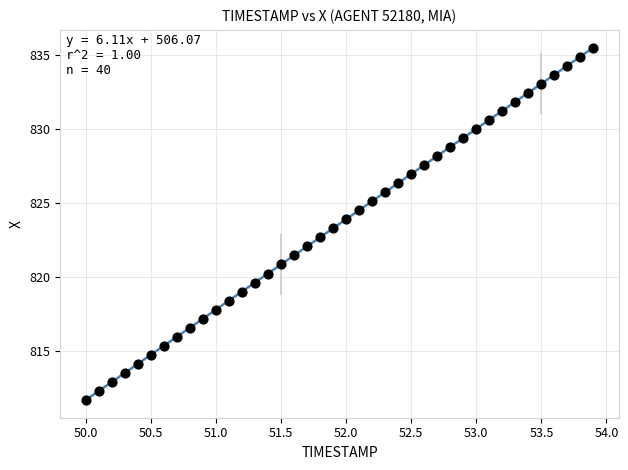

What is the range of X values (max minus min)?

3.9